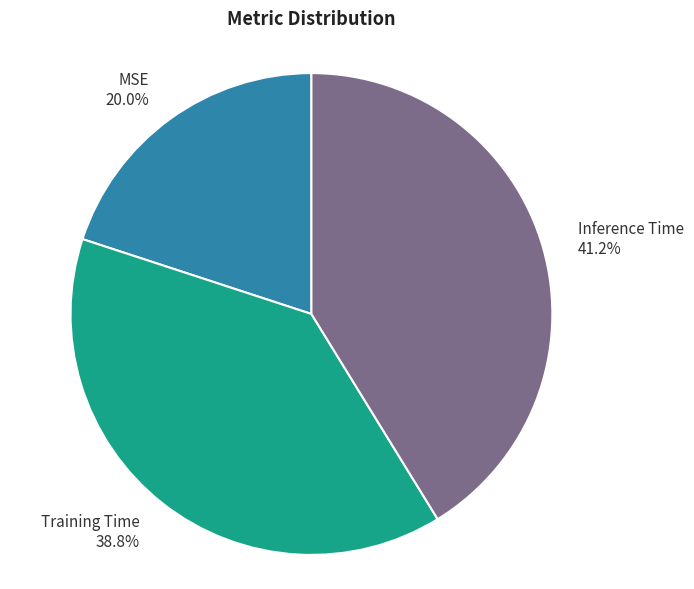

Rank the categories by value from lowest to highest.

MSE, Training Time, Inference Time